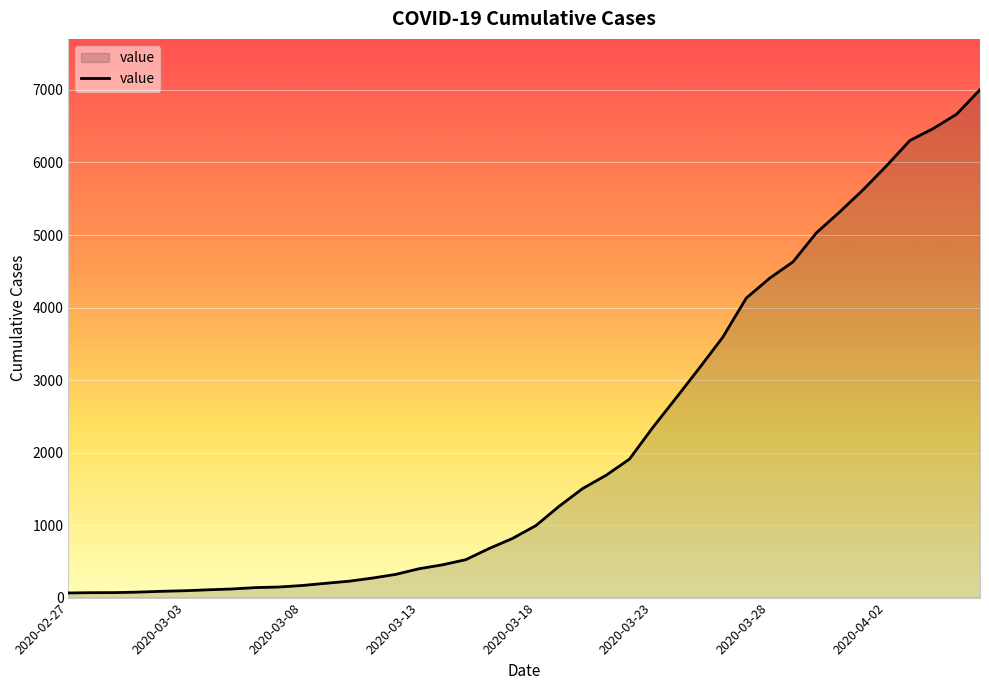

What is the difference between the maximum and minimum values?

6940